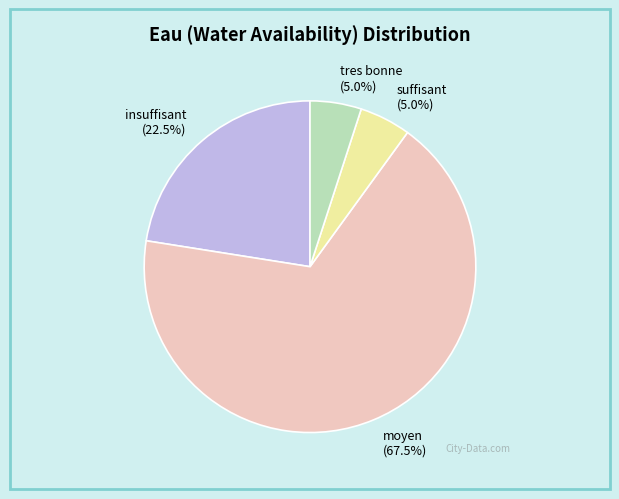

Combined, what portion of the pie is suffisant (5.0%) and moyen (67.5%)?

72.5%